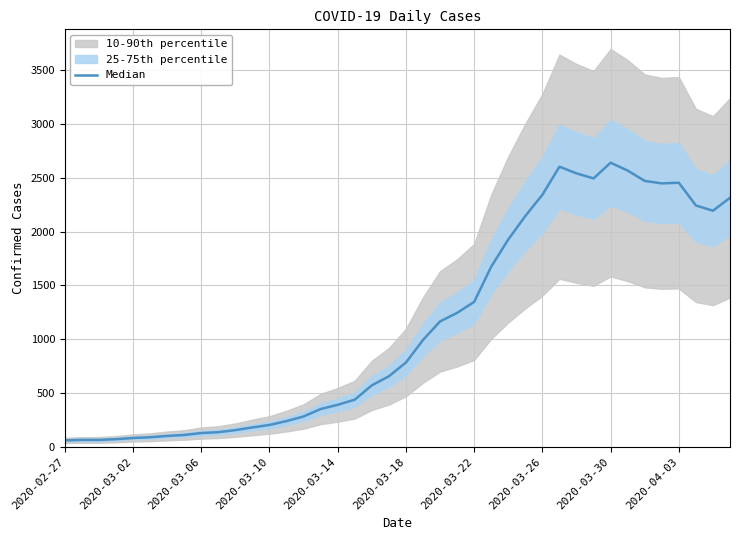

What is the sum of all values?

44981